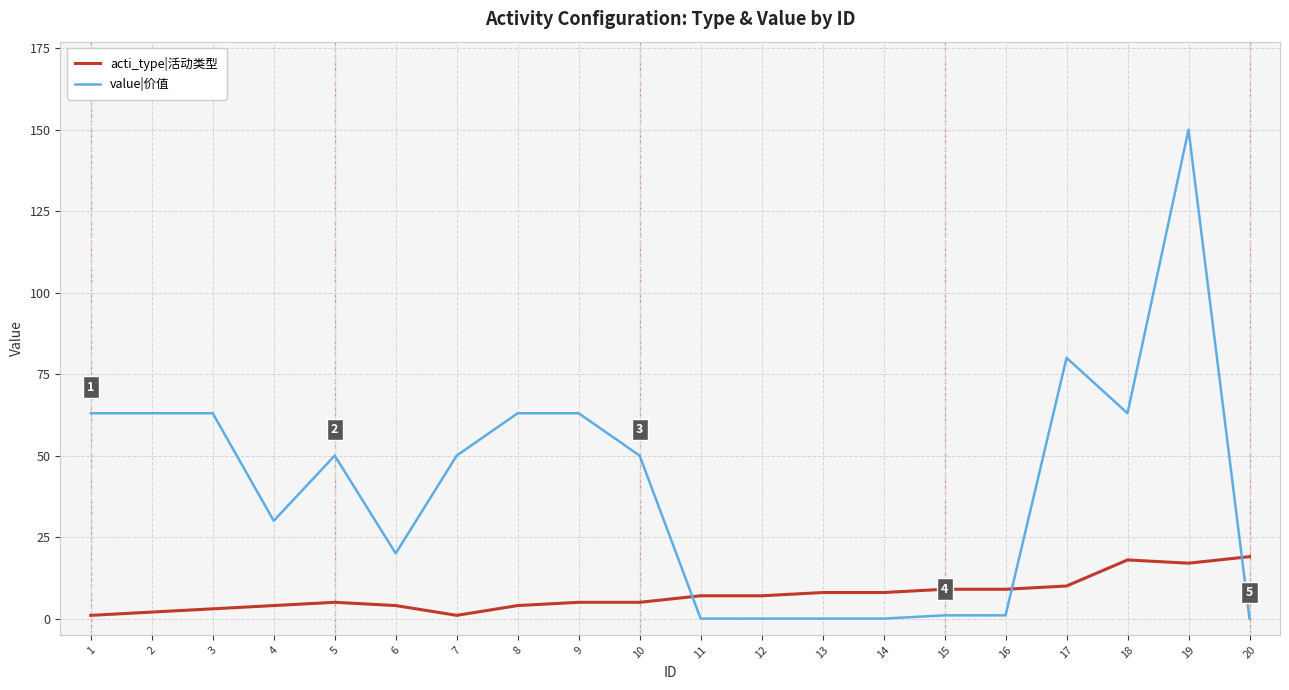

Rank the series by their maximum value, from highest to lowest.

value|价值, acti_type|活动类型